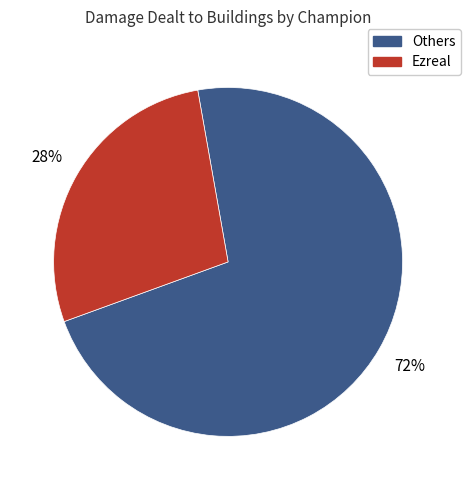

Rank the categories by value from highest to lowest.

Others, Ezreal